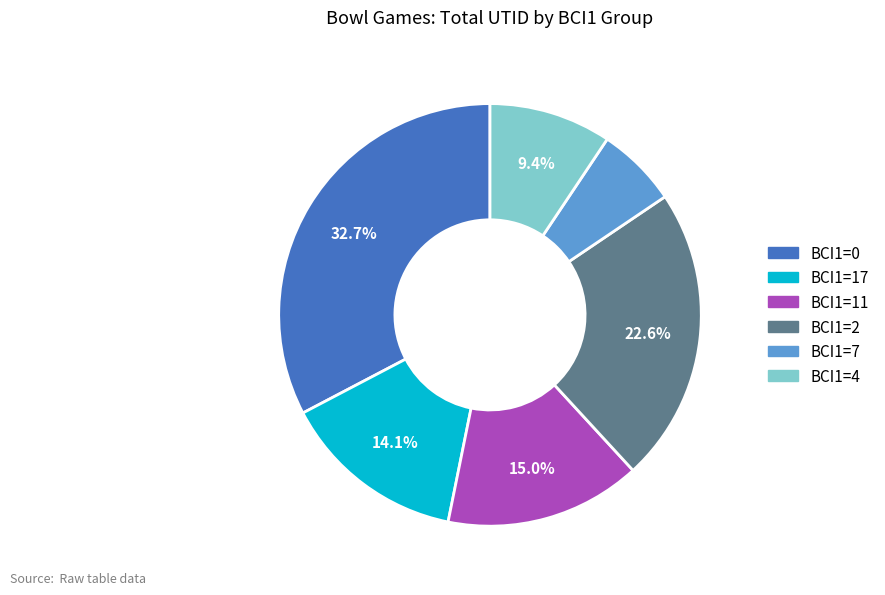

Is there a majority slice in this chart?

No